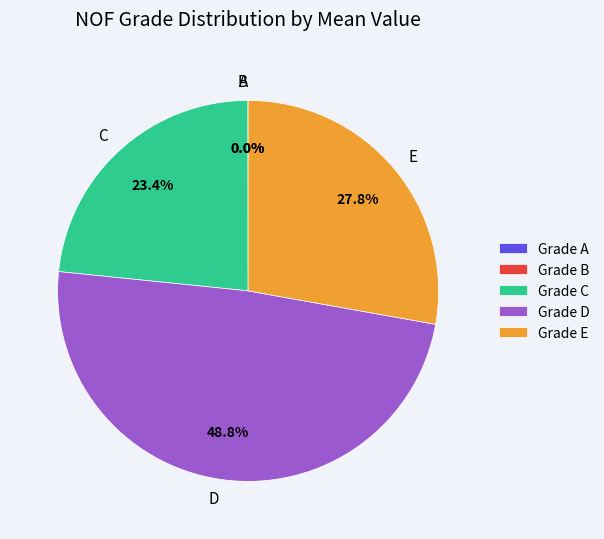

Is there any slice that represents more than half of the pie?

No